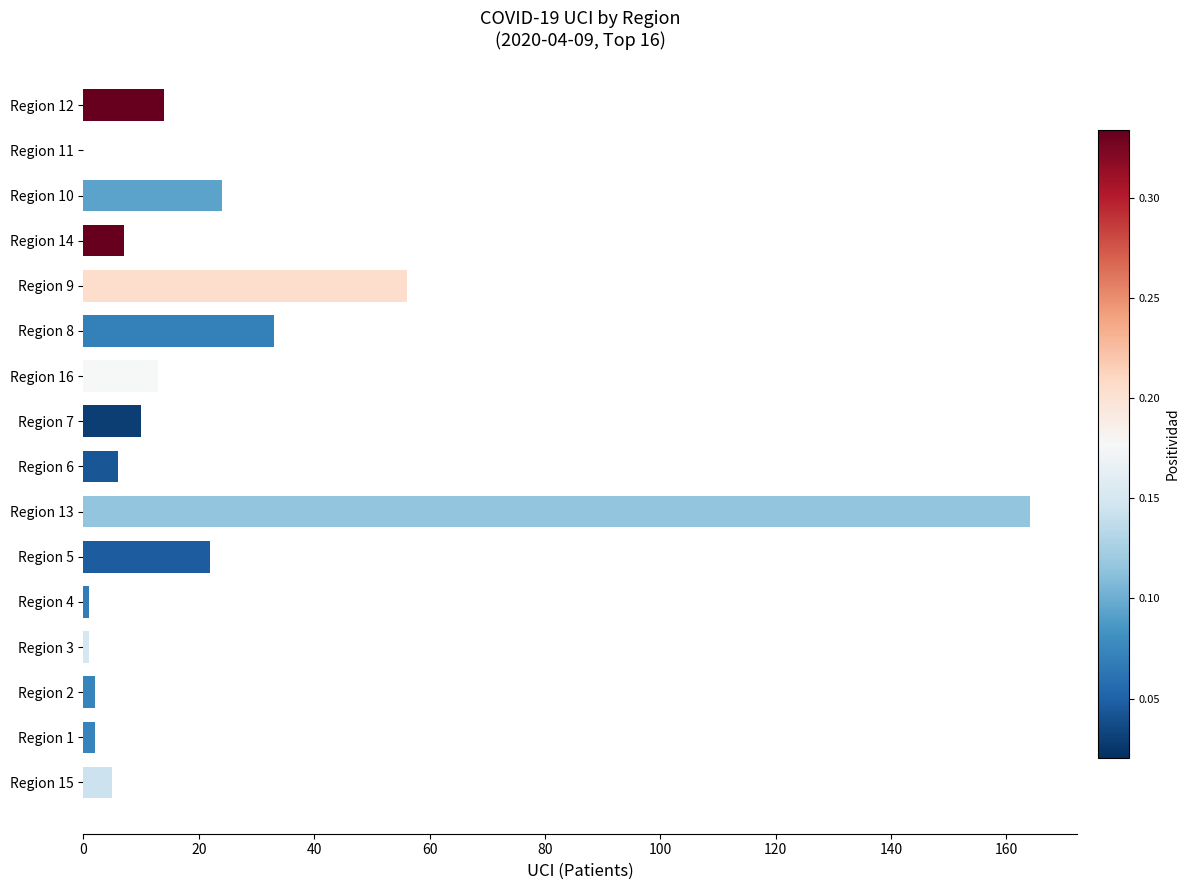

The chart shows a value of 14 at Region 12. True or false?

True